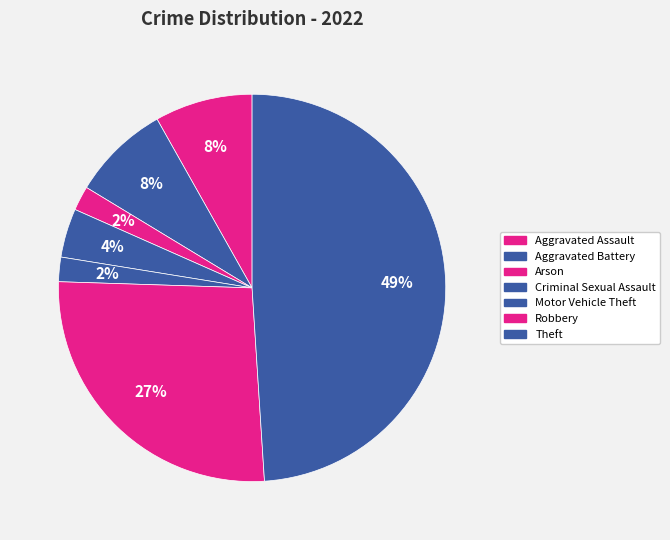

How many slices are in this pie chart?

7